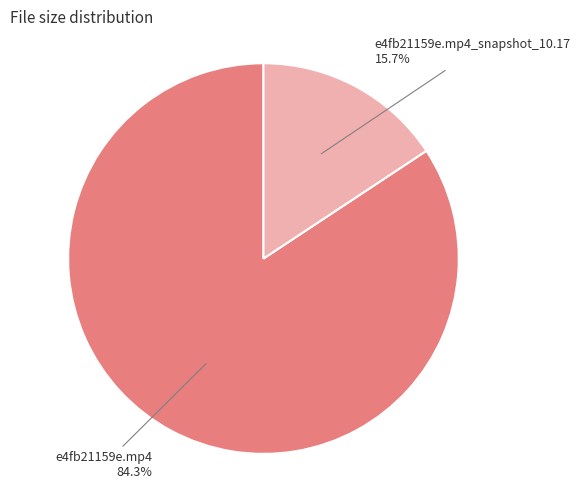

Is it true that e4fb21159e.mp4_snapshot_10.17 is 16% of the pie?

True